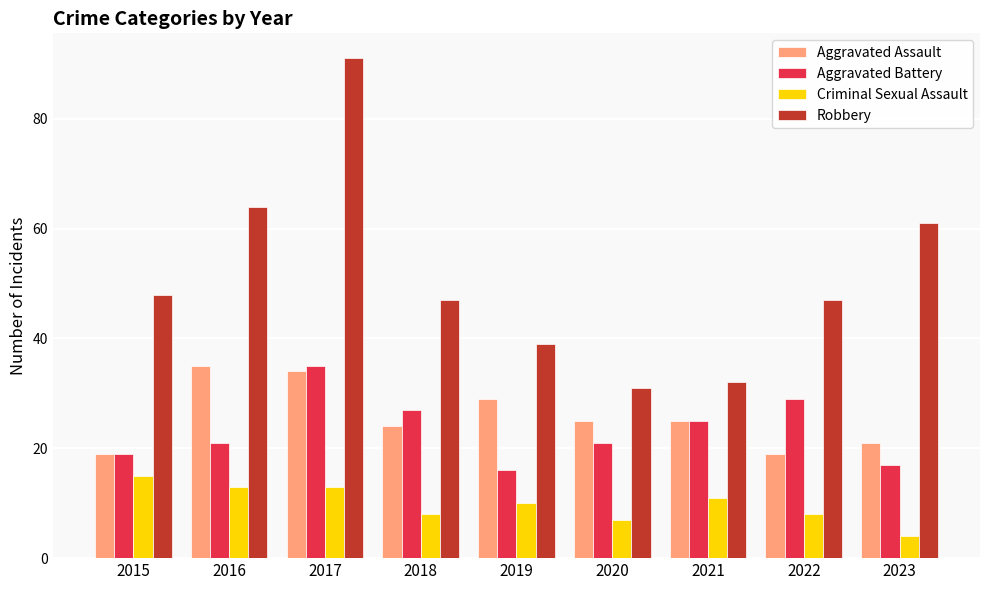

Reading left to right, extract all data points from this chart.

Aggravated Assault: 19	35	34	24	29	25	25	19	21
Aggravated Battery: 19	21	35	27	16	21	25	29	17
Criminal Sexual Assault: 15	13	13	8	10	7	11	8	4
Robbery: 48	64	91	47	39	31	32	47	61